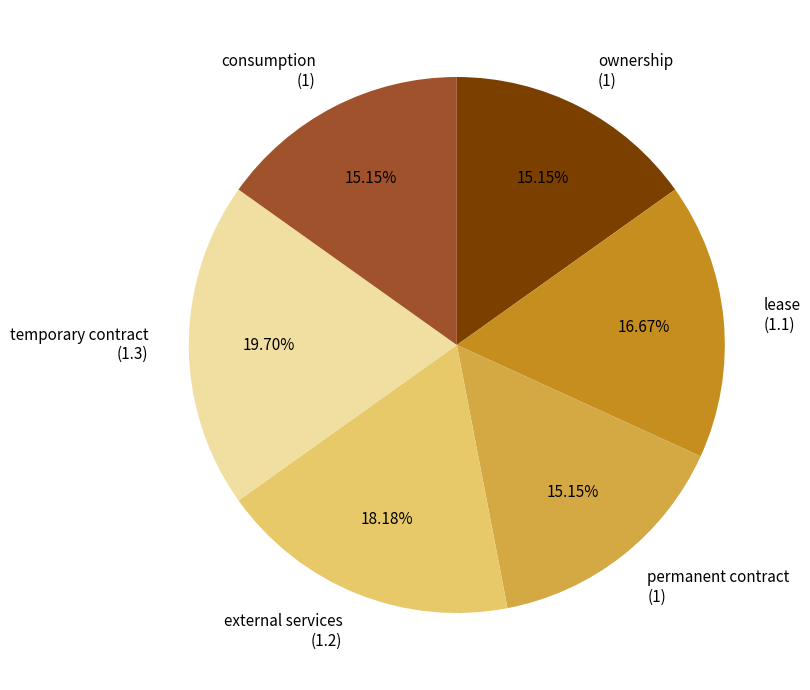

How many slices are in this pie chart?

6